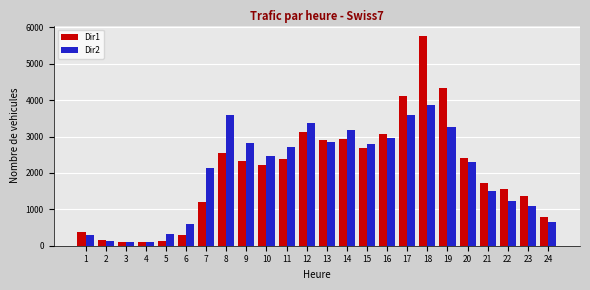

At which category does the chart reach its peak across all series?

18